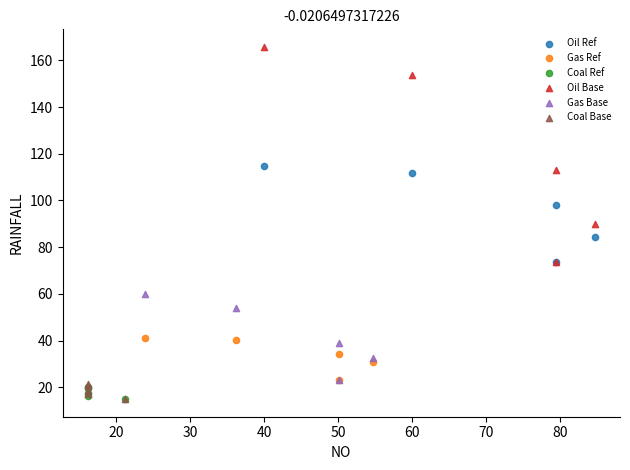

Which series has the widest spread of Y values?

Oil Base